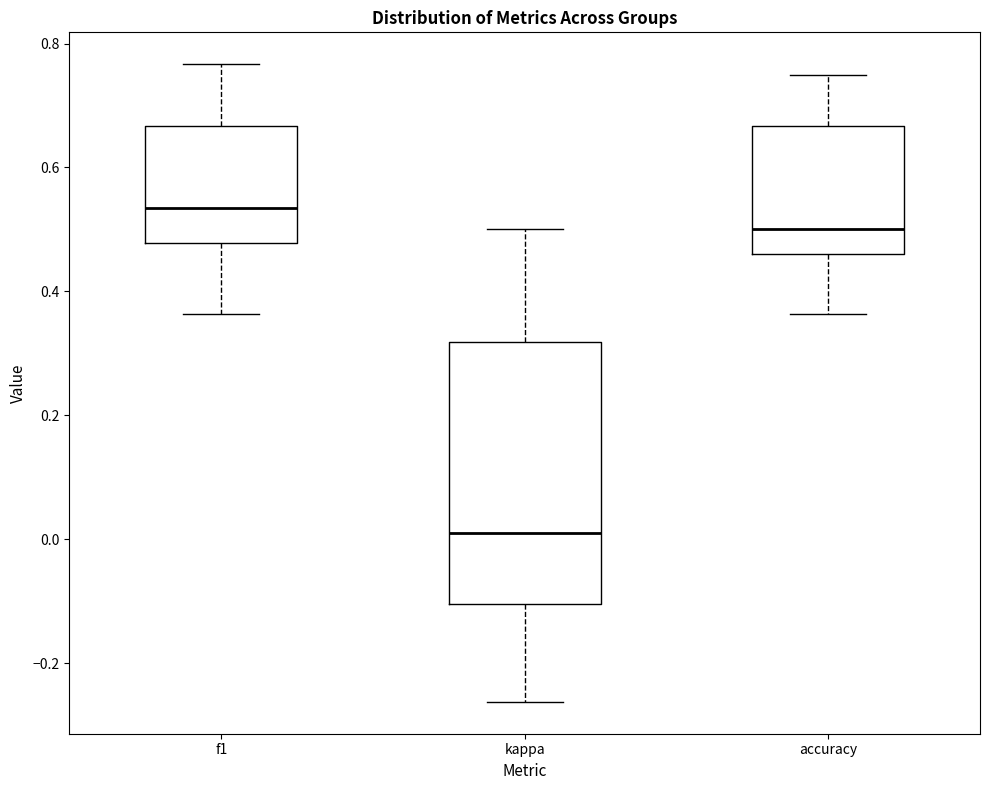

Reading left to right, read every box against the y-axis: the position of its median line, the range the box covers, and the ends of its whiskers. The values are not printed on the chart, so give them approximately, as read against the axis.

f1: median 0.54, box 0.48 to 0.66, whiskers 0.36 to 0.76
kappa: median 0.02, box -0.10 to 0.32, whiskers -0.26 to 0.50
accuracy: median 0.50, box 0.46 to 0.66, whiskers 0.36 to 0.76